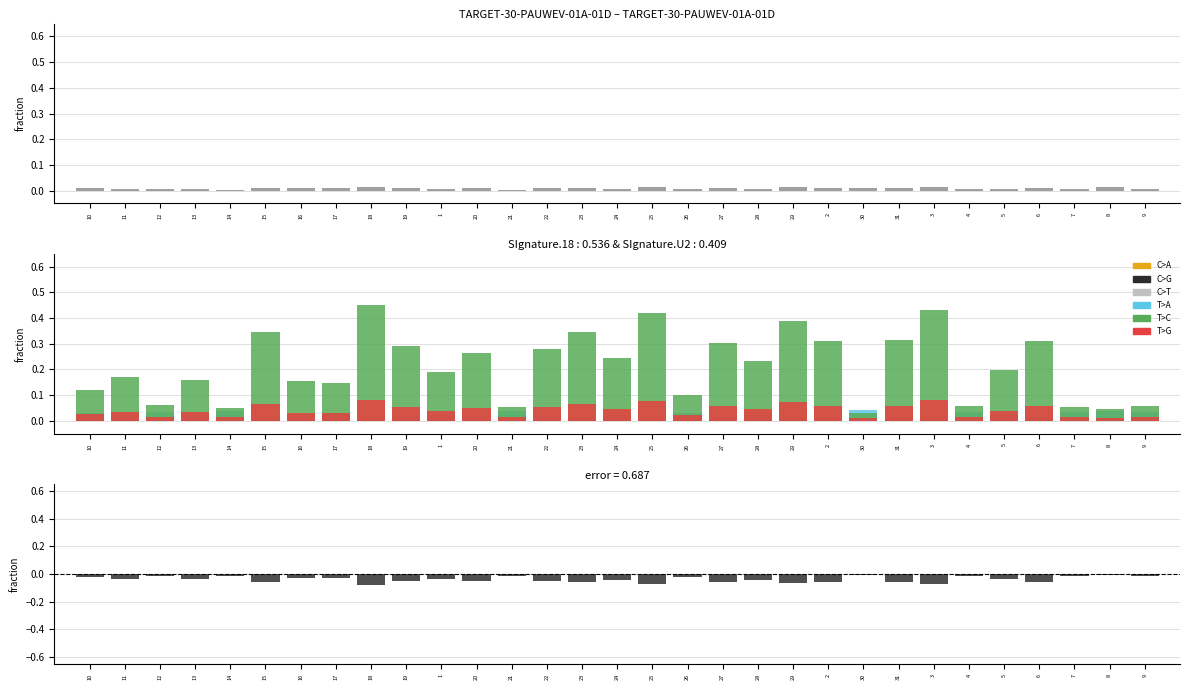

Rank the categories by T>A value from highest to lowest.

30, 8, 14, 21, 7, 4, 9, 12, 26, 10, 17, 16, 13, 11, 1, 5, 28, 24, 20, 22, 19, 27, 6, 2, 31, 23, 15, 29, 25, 3, 18